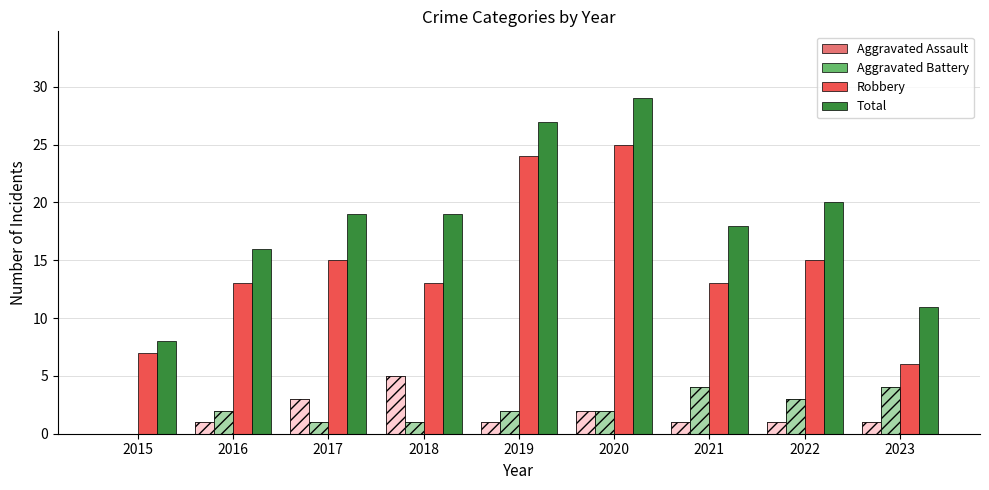

What is the value of the Robbery bar at the 4th from the left?

13